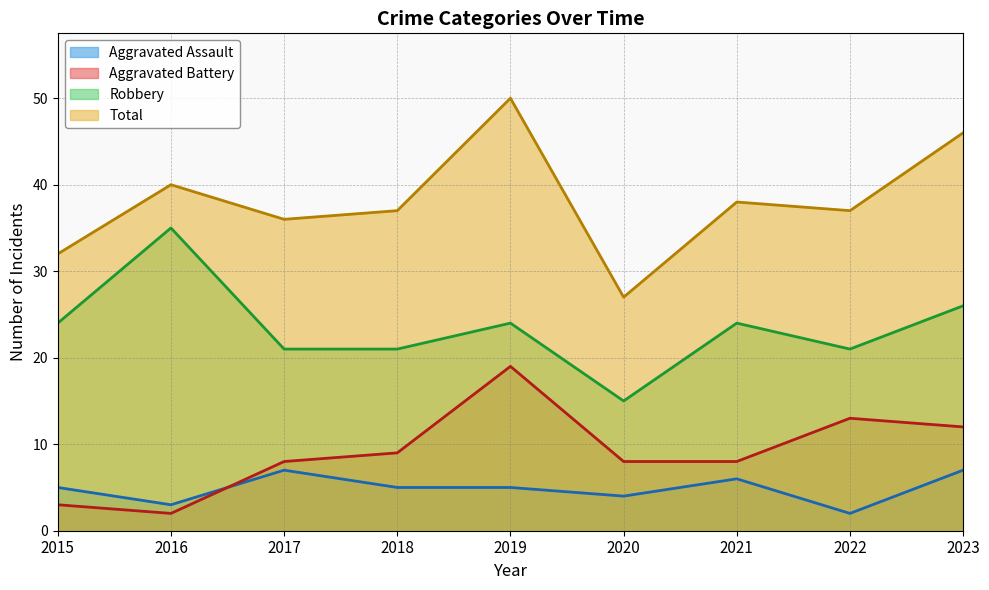

How many lines are shown in the chart?

4